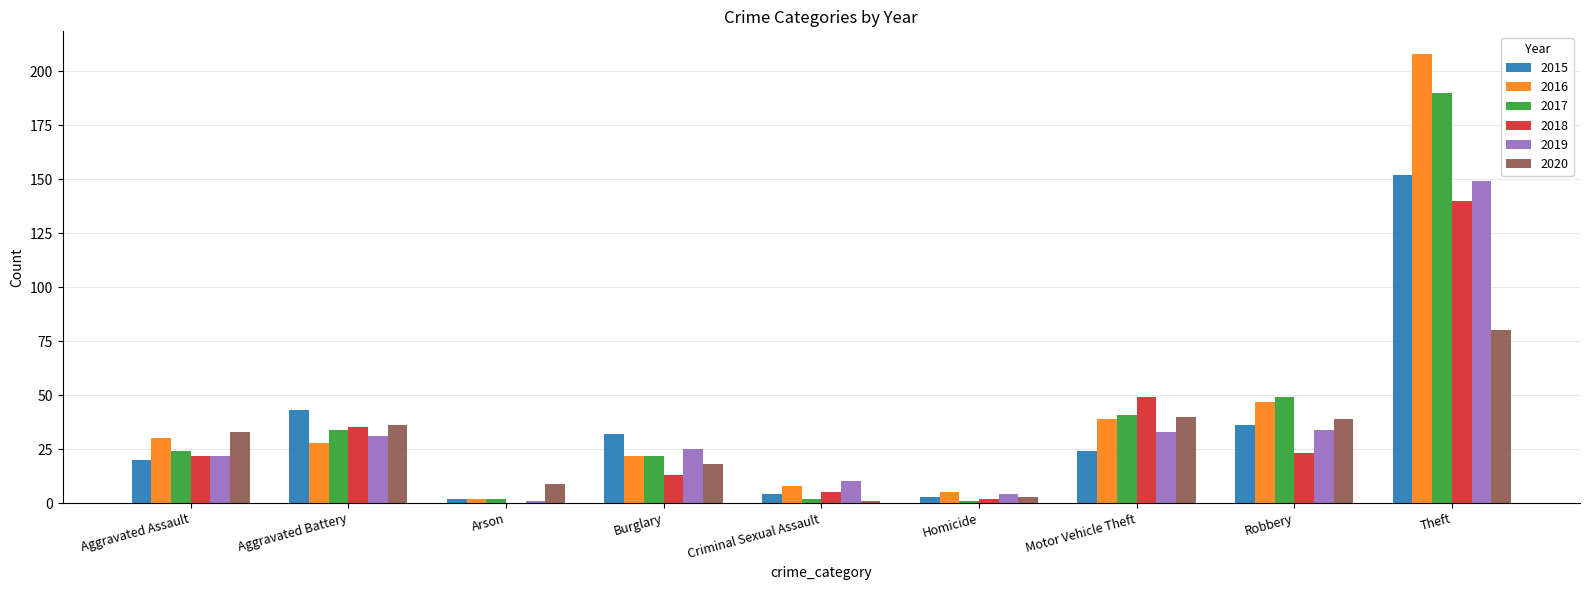

Which series changed the most between Aggravated Assault and Robbery?

2017